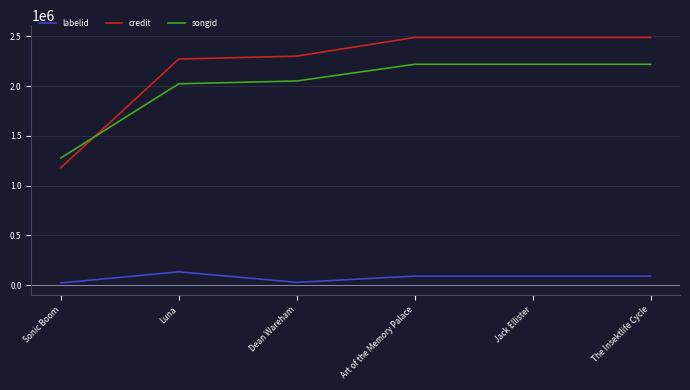

What is the difference between the second highest and minimum values in the credit series?

1308050